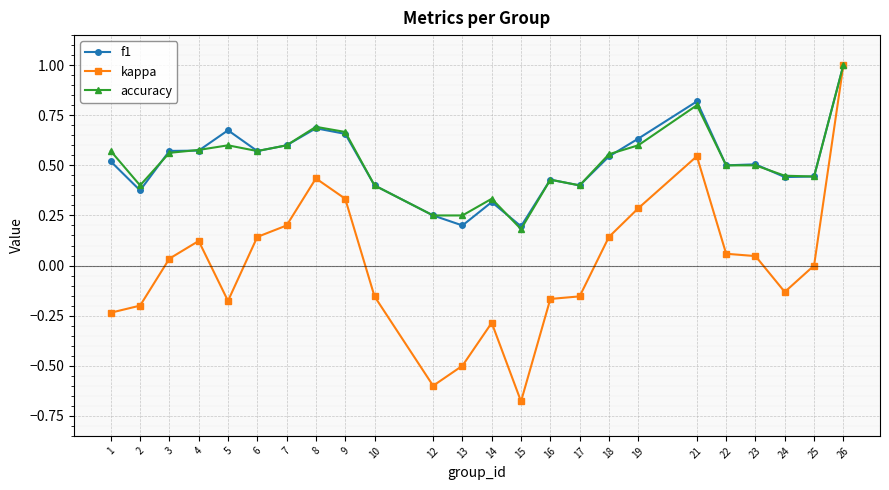

True or false: accuracy has a value of 0.2 at 15.

True